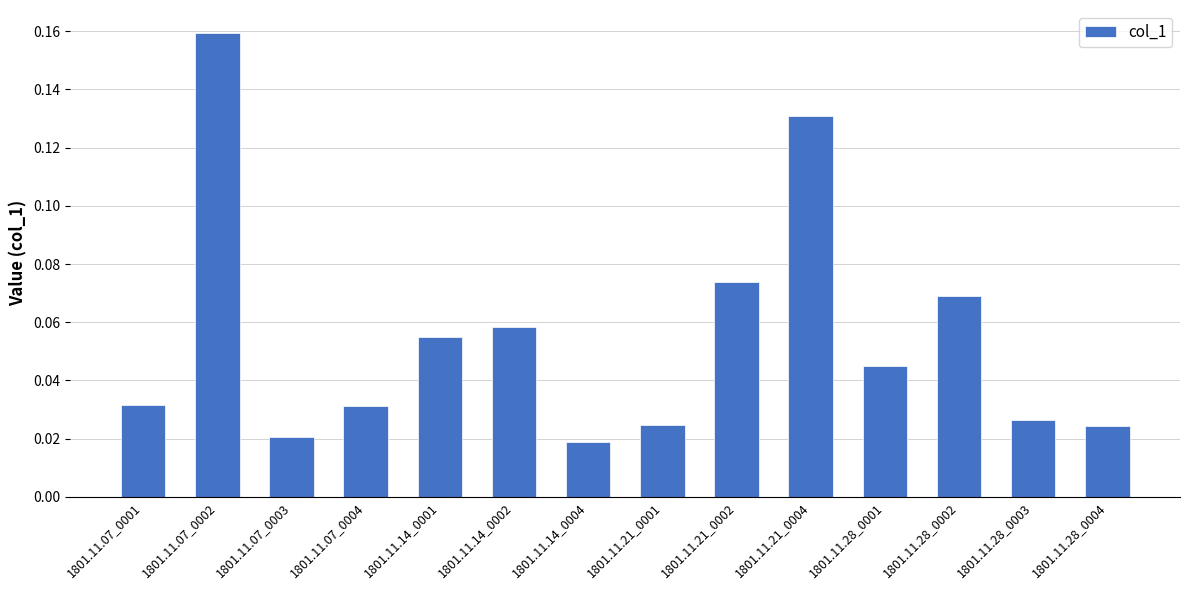

What is the label of the 11th bar from the right?

1801.11.07_0004